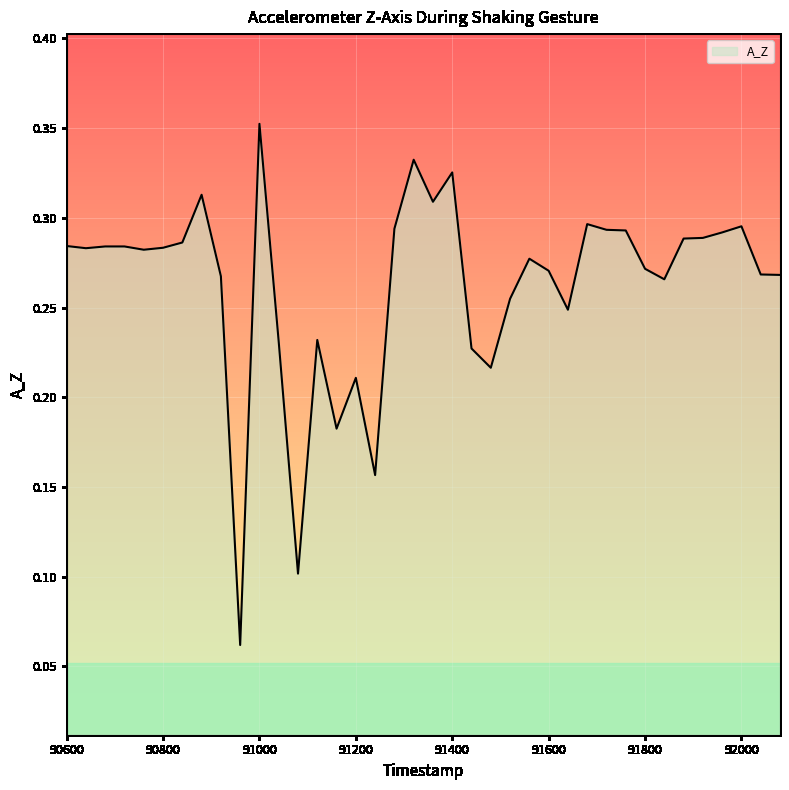

How many lines are shown in the chart?

1